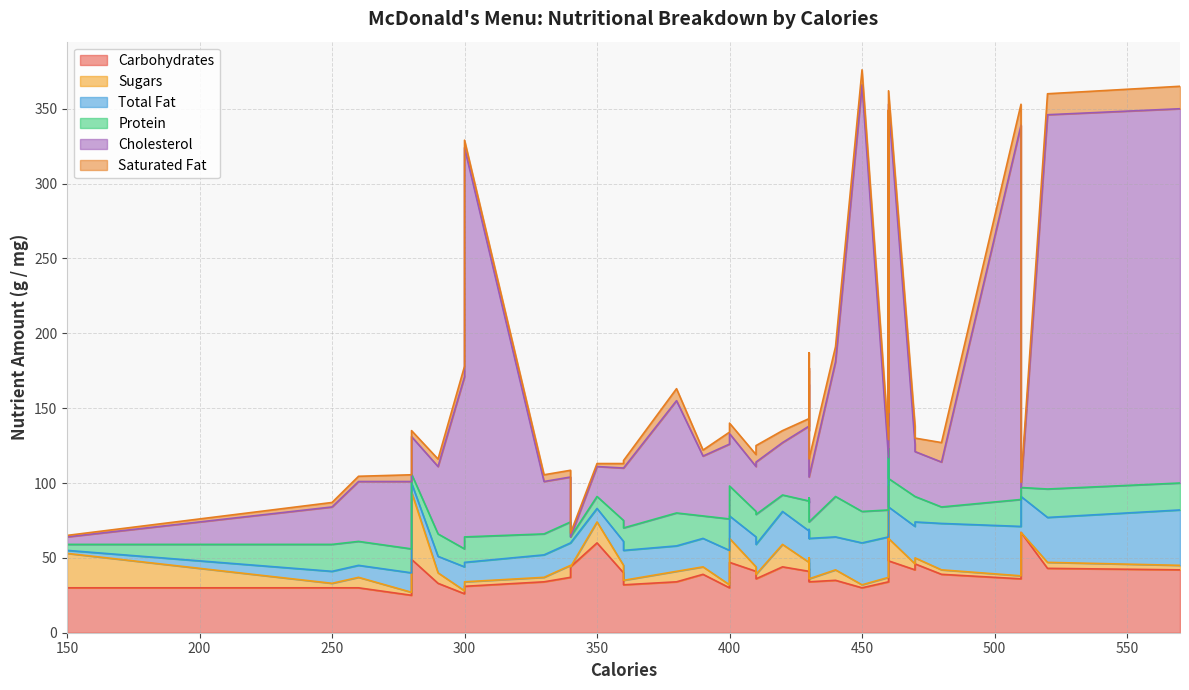

True or false: Total Fat and Carbohydrates intersect in this chart.

False